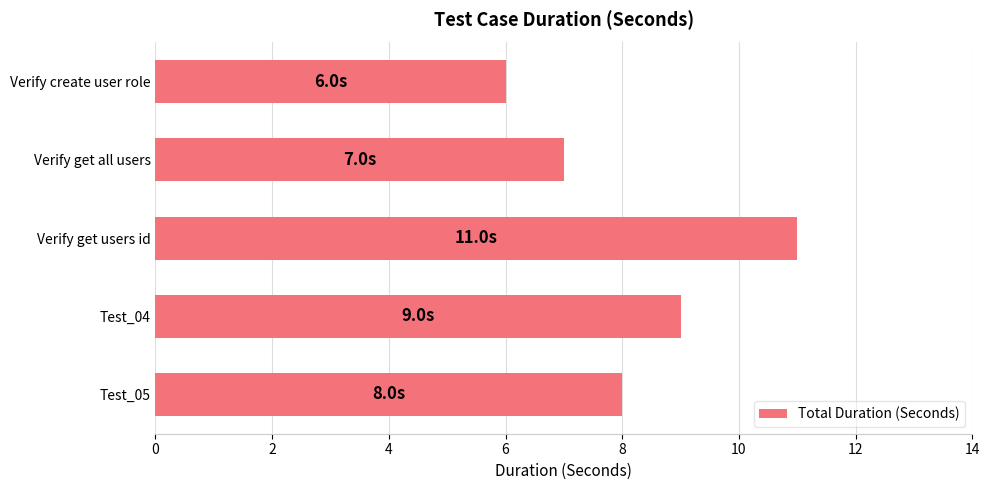

The value at Verify get all users is 3. True or false?

False